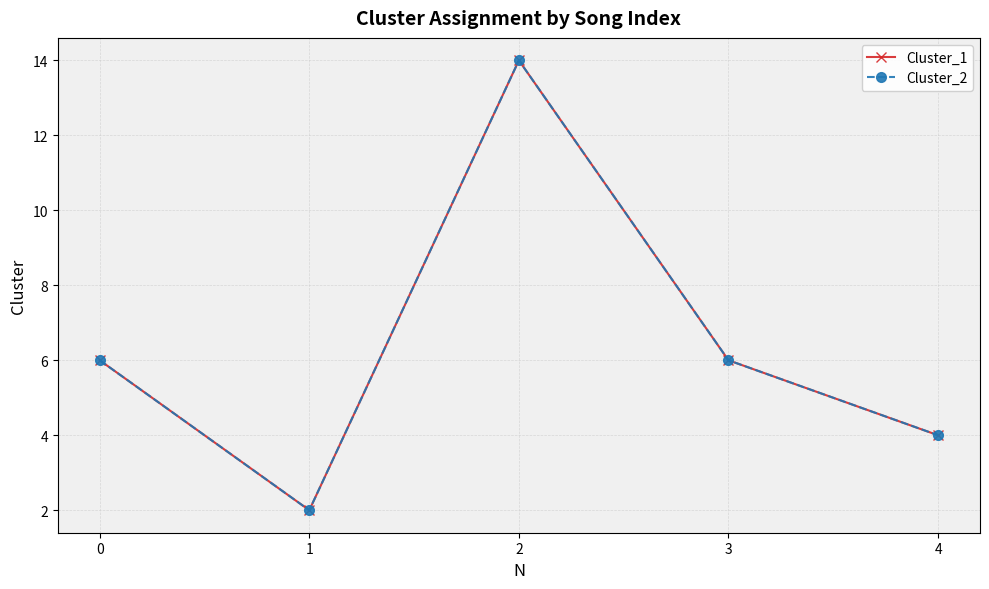

Is the value of Cluster_1 at 1 greater than the value of Cluster_2 at 3?

No